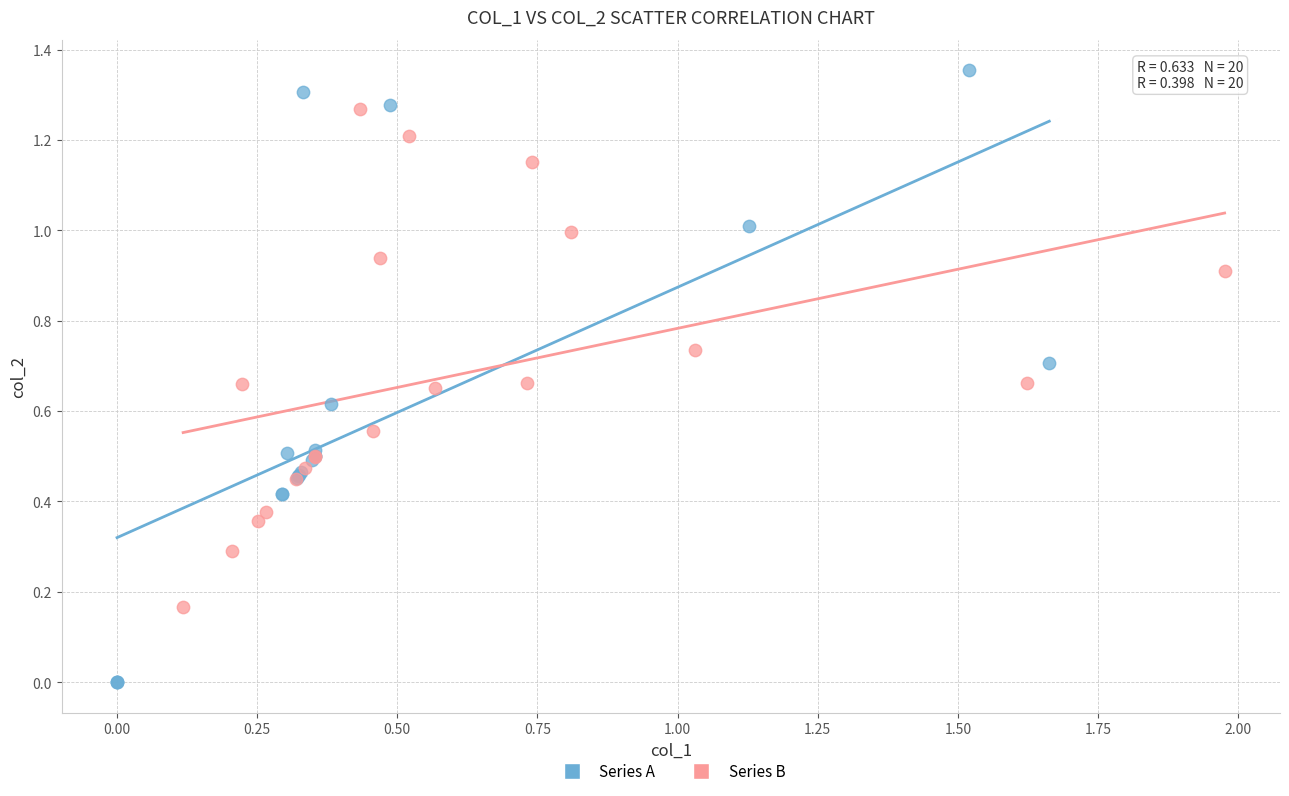

Which series has the widest spread of Y values?

Series A